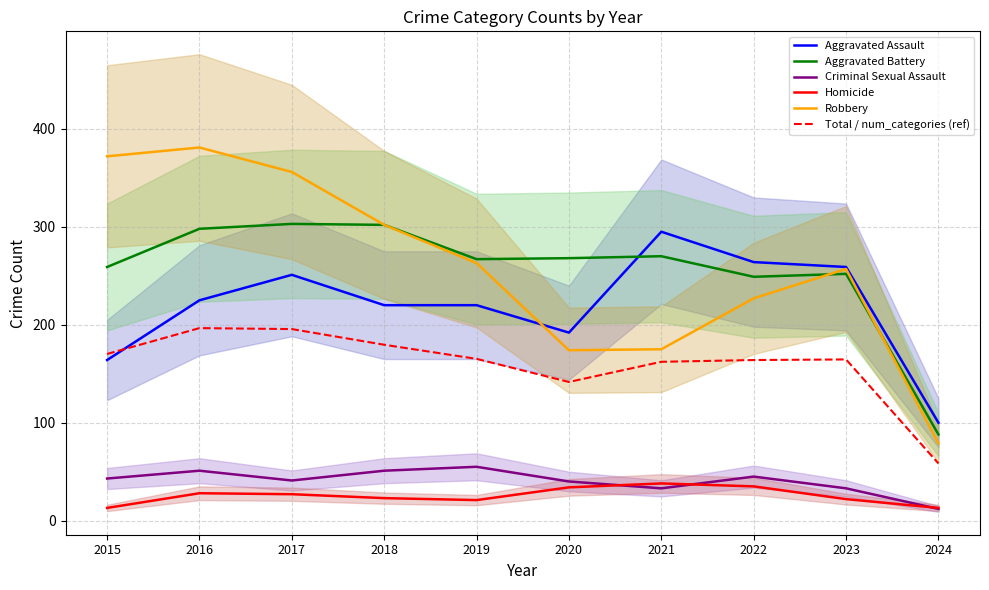

Where is the first local minimum for Aggravated Assault?

2020